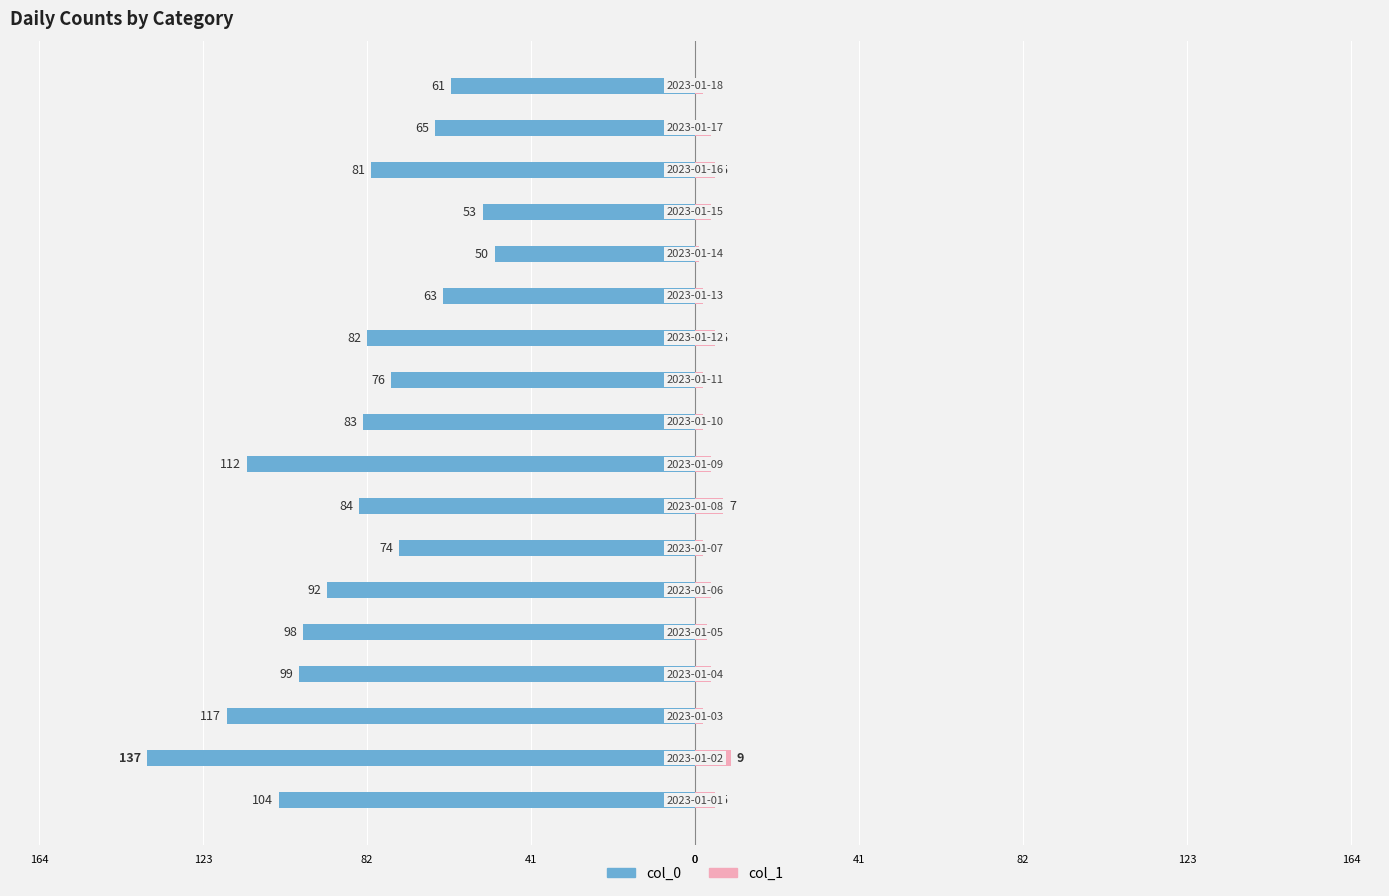

The value of col_0 at 10 is -76. True or false?

True